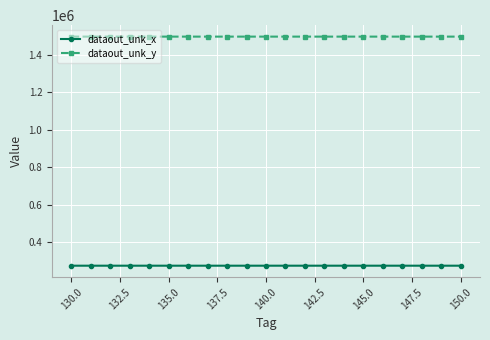

What is the average value of the dataout_unk_y series?

1497700.0